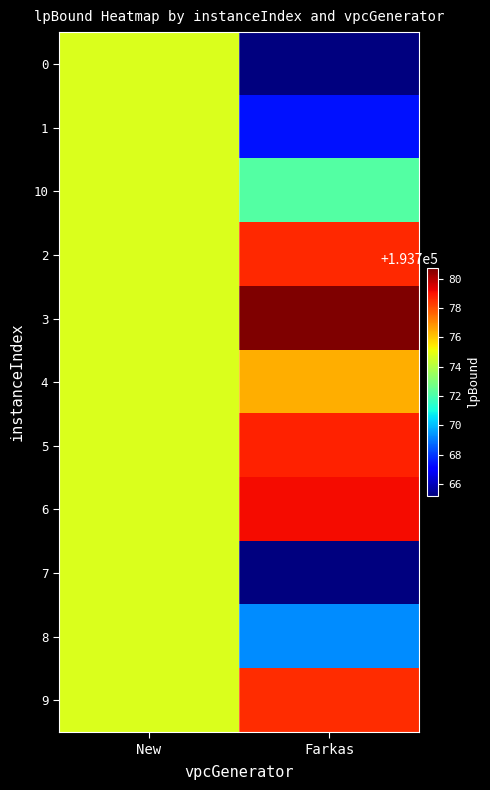

What is the difference between the highest and lowest values at Farkas?

15.5